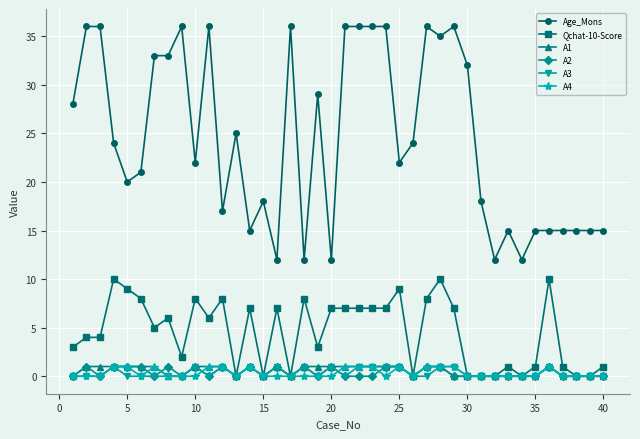

True or false: A3 and Age_Mons intersect in this chart.

False